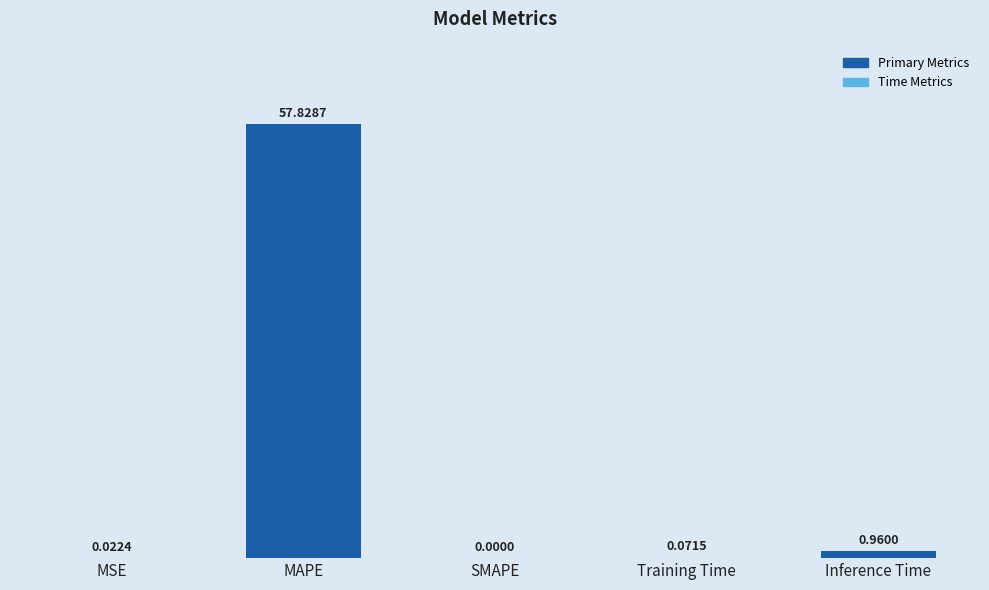

What is the sum of the values at MAPE and Training Time?

57.9